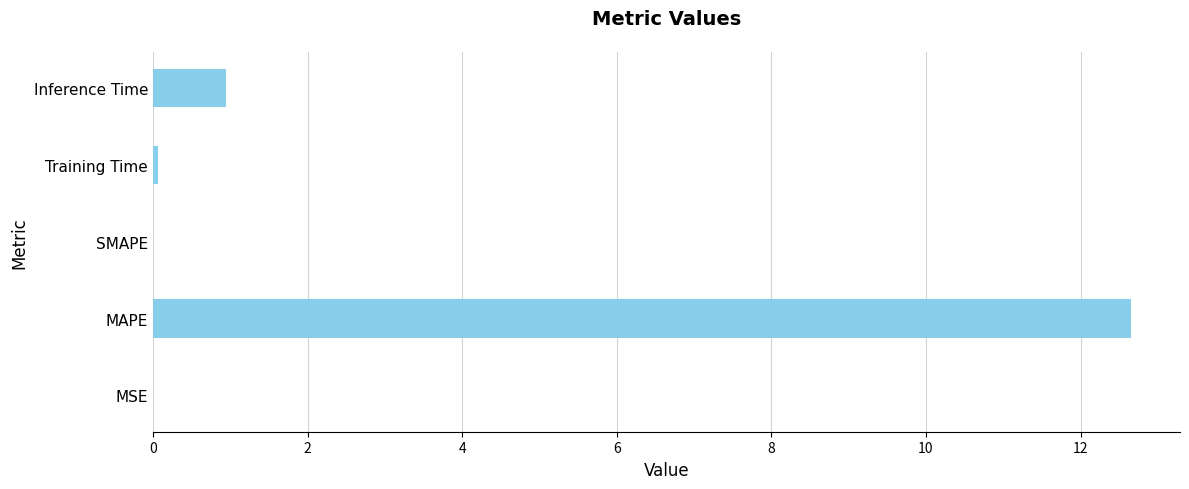

What is the change in value from SMAPE to Inference Time?

+0.9